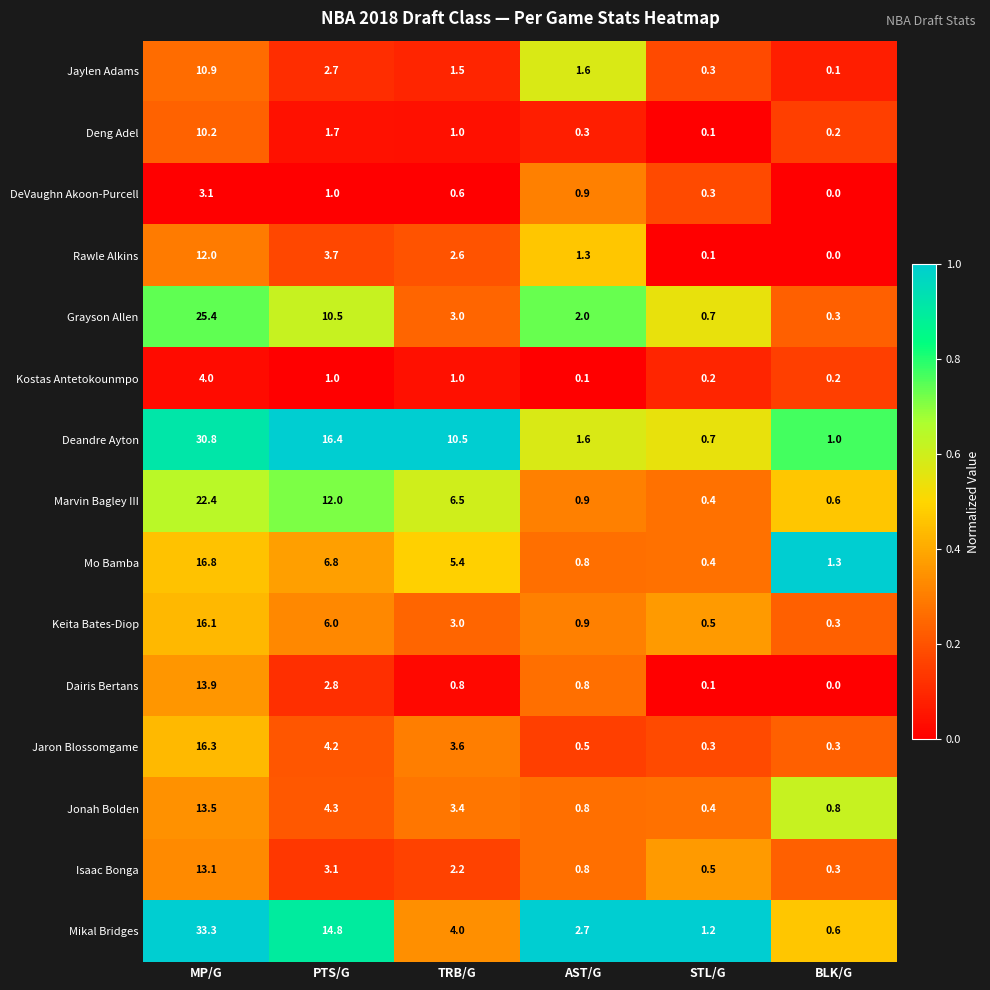

Rank the categories by Marvin Bagley III value from lowest to highest.

STL/G, BLK/G, AST/G, TRB/G, PTS/G, MP/G